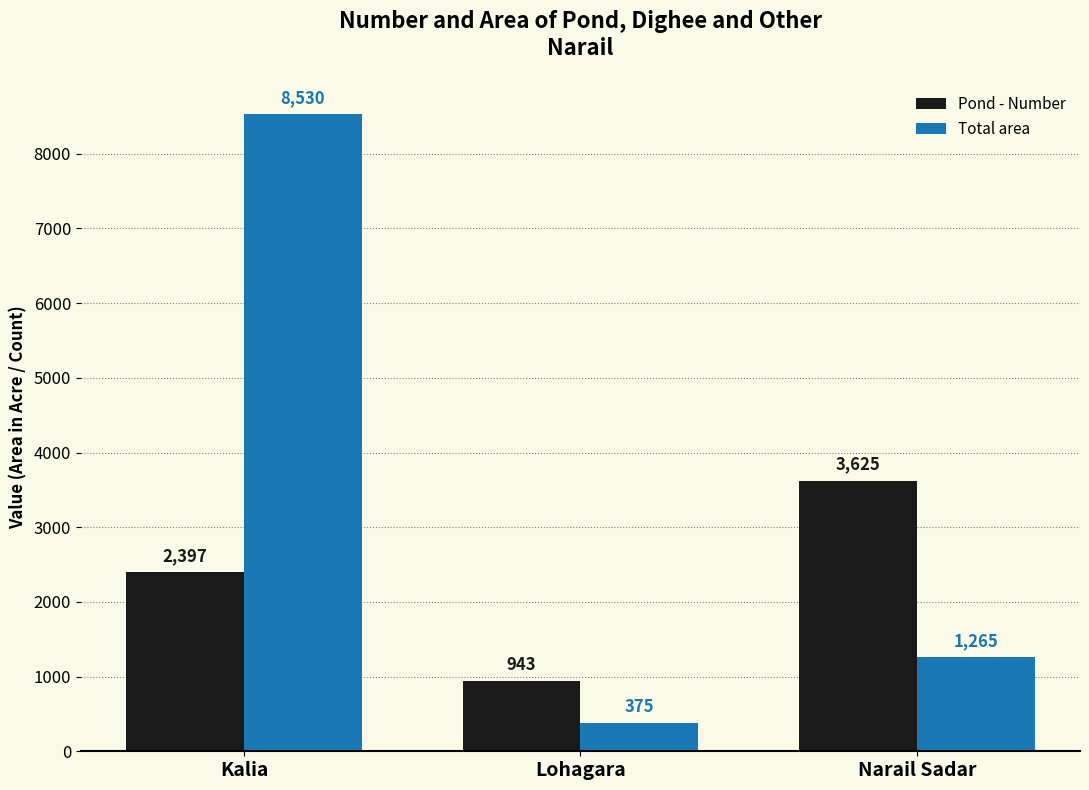

What is the average value of the Total area series?

3390